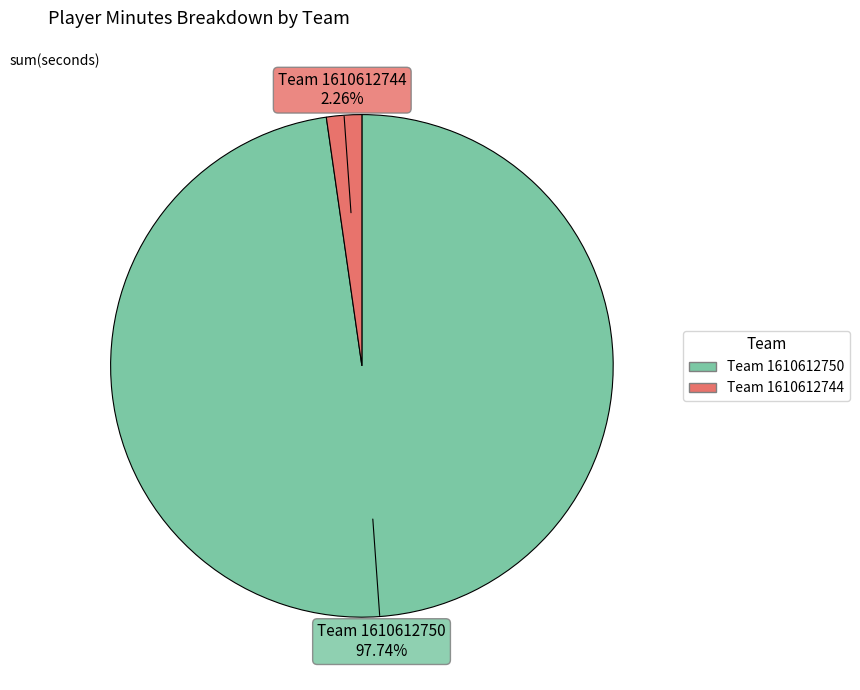

Rank the categories by value from highest to lowest.

Team 1610612750, Team 1610612744